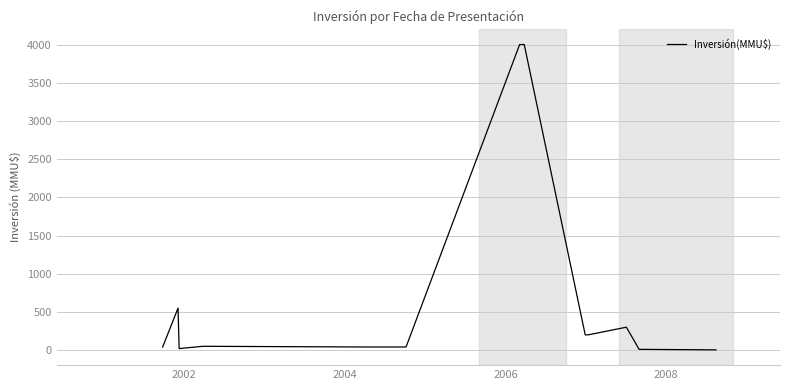

What is the maximum value shown in the chart?

4000.0